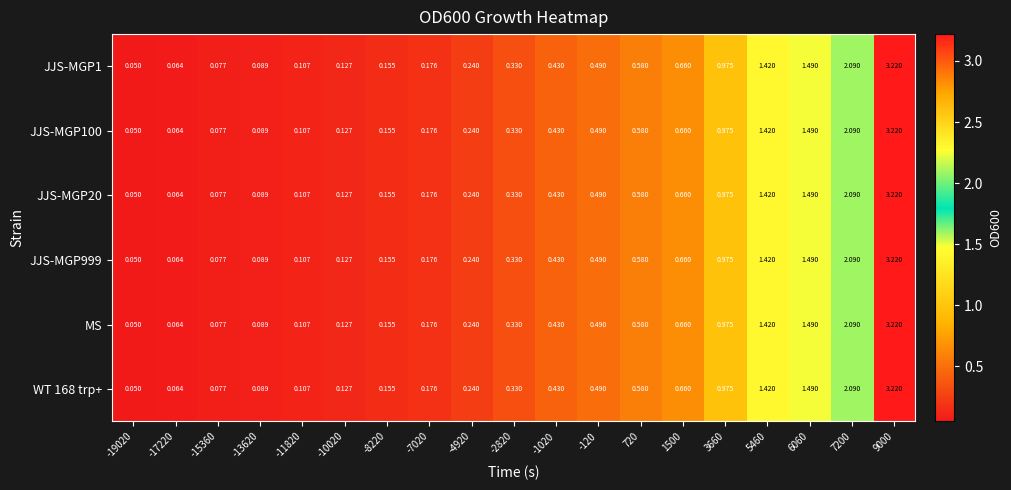

Is the value of JJS-MGP100 at 720 greater than the value of JJS-MGP999 at 7200?

No